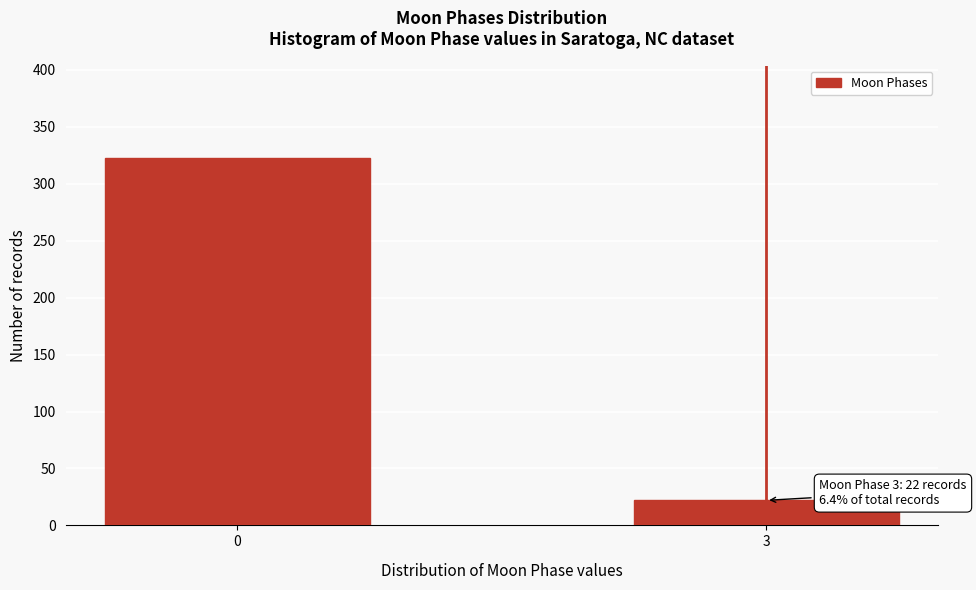

Reading left to right, what are all the values shown in this chart?

323	22